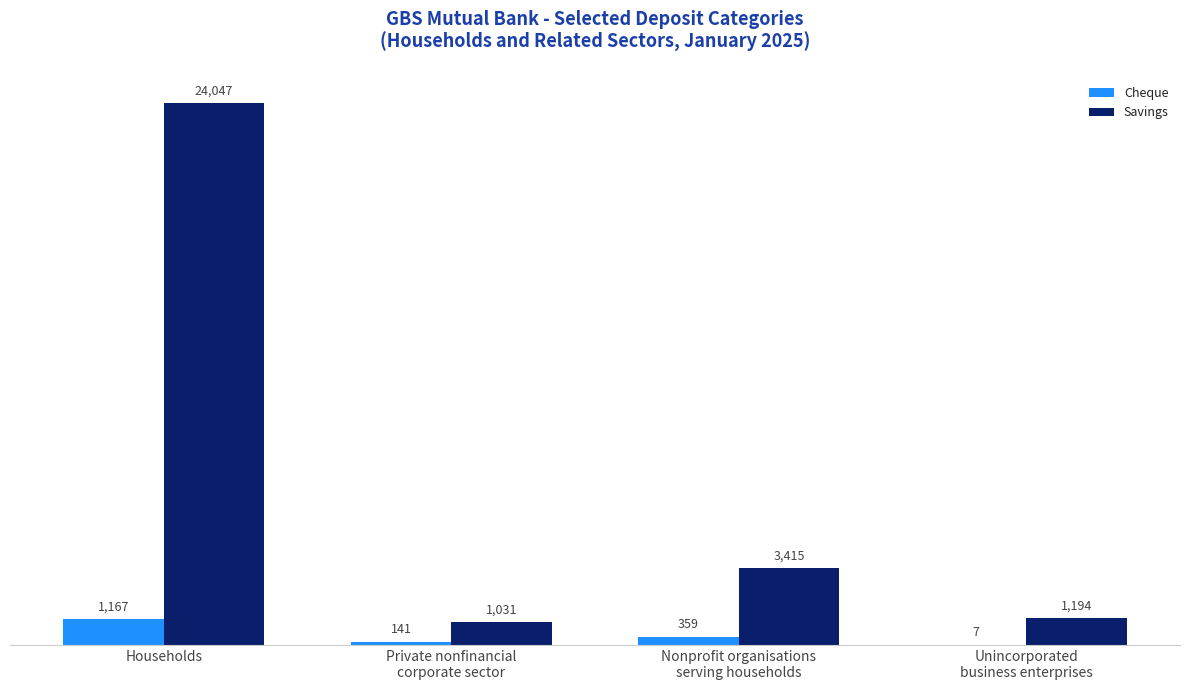

Which series has the widest spread of values?

Savings